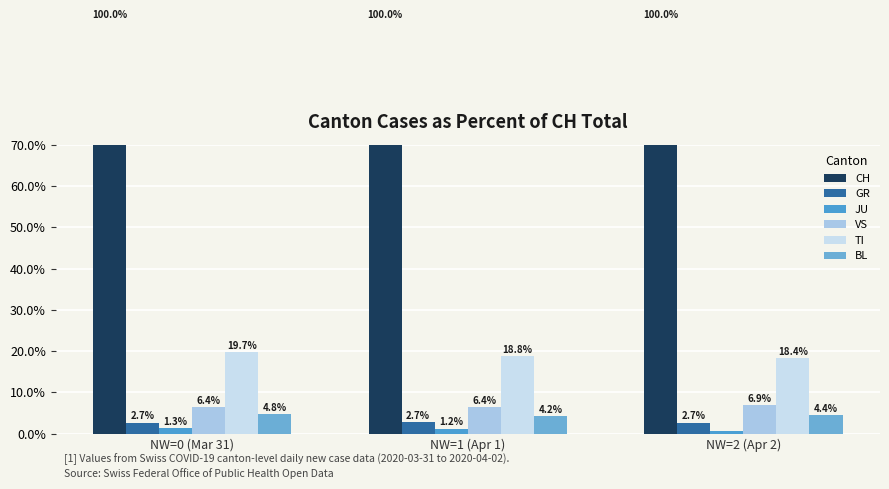

At which label is CH closest to 100?

NW=0 (Mar 31)